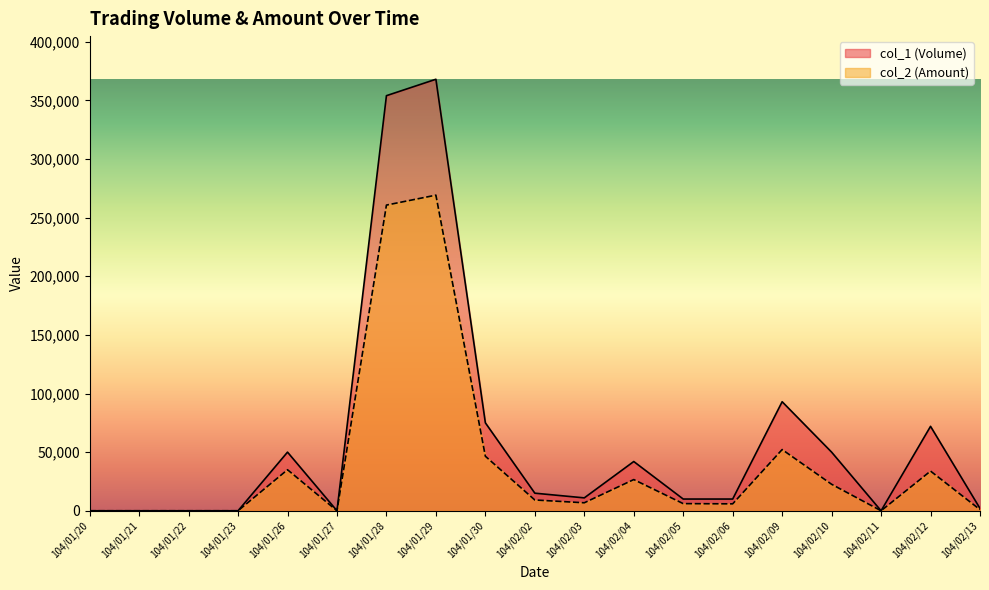

The col_2 (Amount) series shows 134217 at 104/02/11. True or false?

False